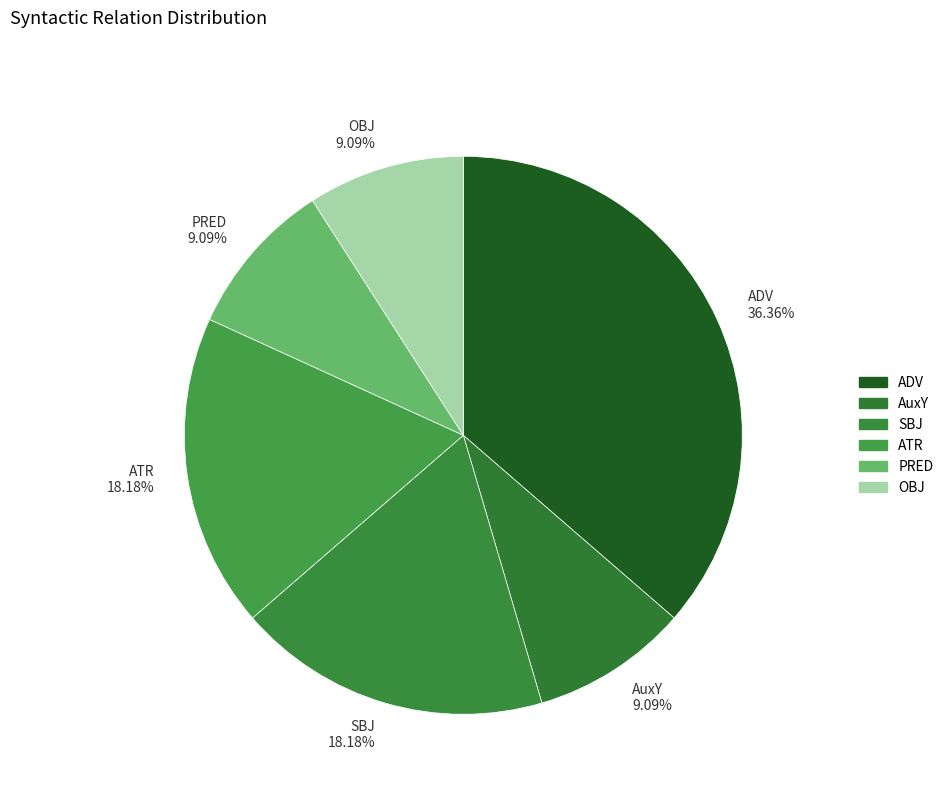

The ADV slice represents 11% of the pie. True or false?

False